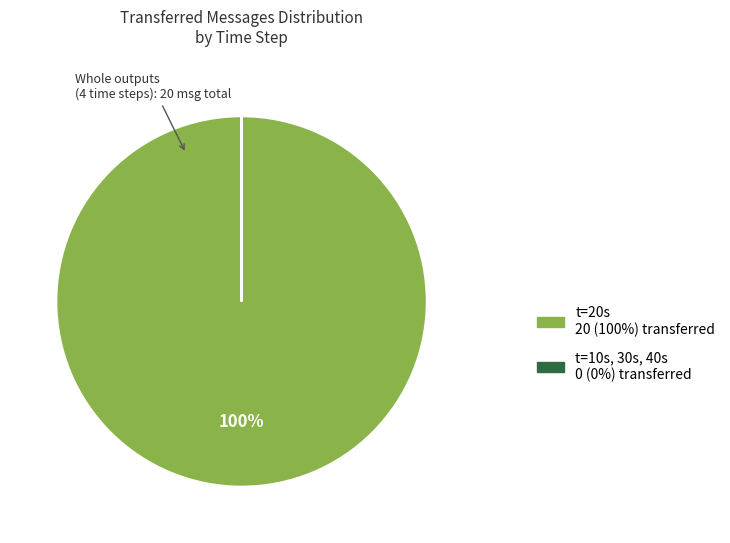

To the nearest percent, what is the difference between the largest and smallest slice percentages?

100%